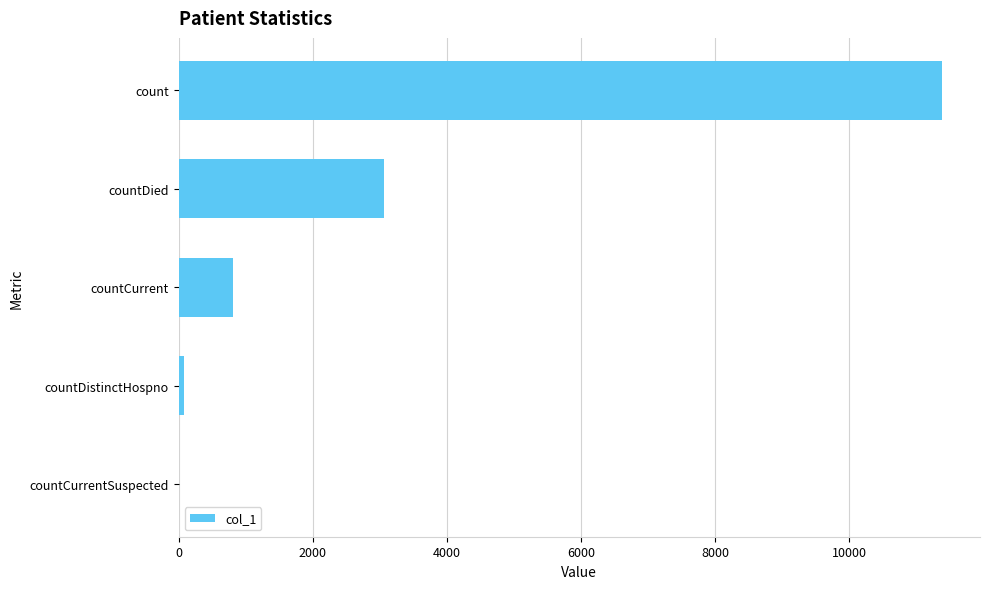

Between count and countDied, which is larger?

count